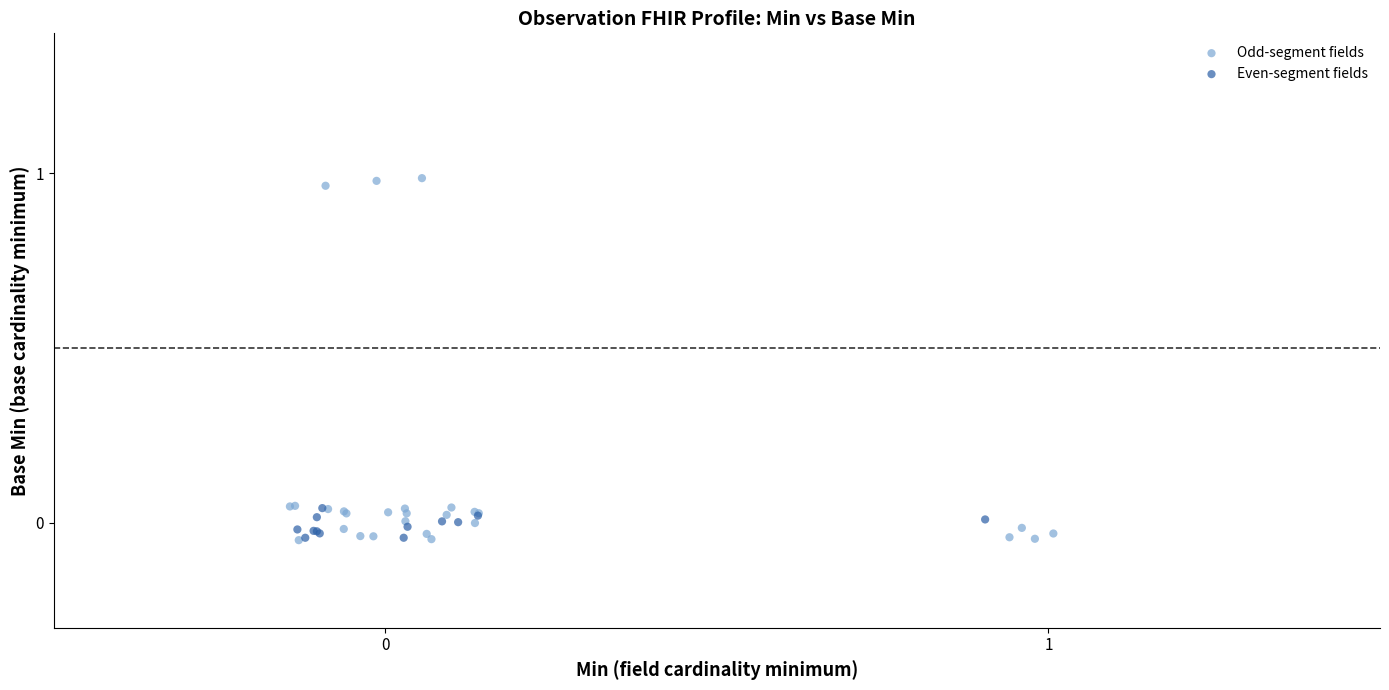

Which series has the largest Y range (max minus min)?

Odd-segment fields